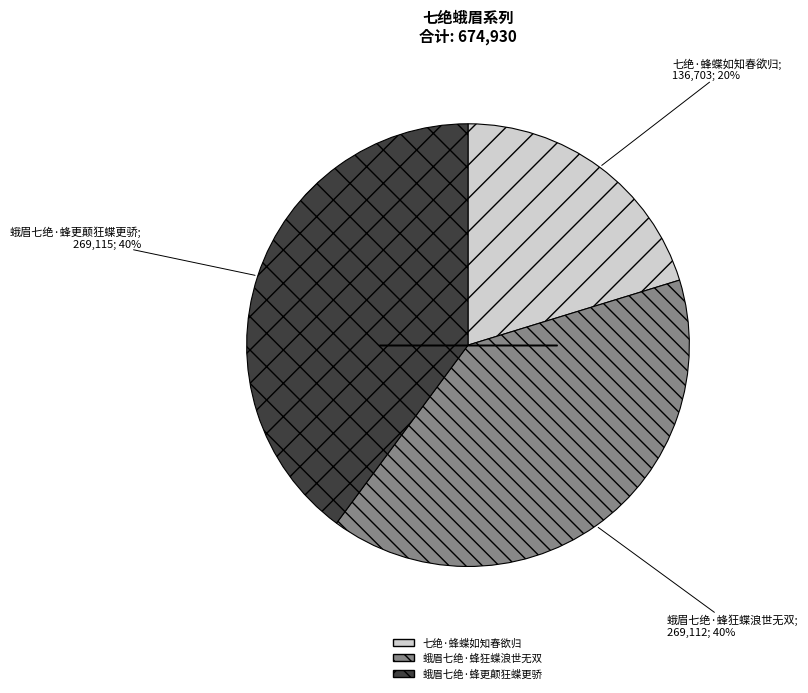

Which has a higher value, 蛾眉七绝·蜂更颠狂蝶更骄 or 七绝·蜂蝶如知春欲归?

蛾眉七绝·蜂更颠狂蝶更骄